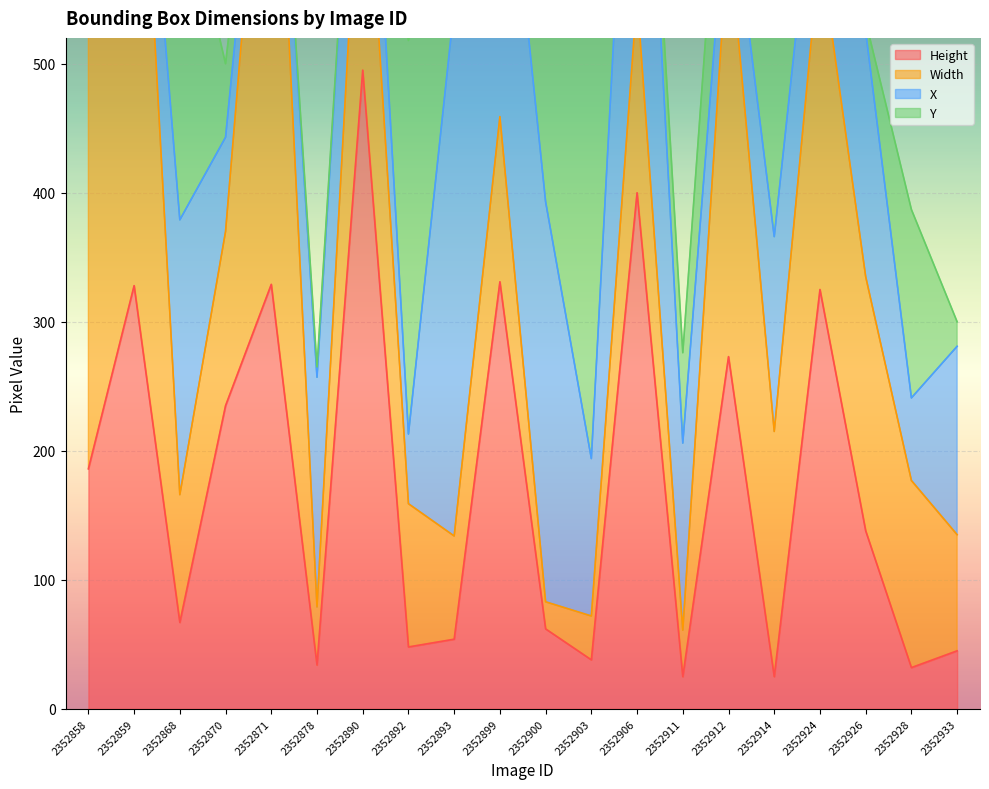

Reading left to right, what are all the values shown in this chart?

Height: 2352858=186	2352859=328	2352868=67	2352870=235	2352871=329	2352878=34	2352890=495	2352892=48	2352893=54	2352899=331	2352900=62	2352903=38	2352906=400	2352911=25	2352912=273	2352914=25	2352924=325	2352926=138	2352928=32	2352933=45
Width: 2352858=388	2352859=482	2352868=99	2352870=135	2352871=467	2352878=45	2352890=222	2352892=111	2352893=80	2352899=128	2352900=21	2352903=34	2352906=152	2352911=36	2352912=330	2352914=190	2352924=264	2352926=197	2352928=145	2352933=90
X: 2352858=111	2352859=4	2352868=213	2352870=73	2352871=7	2352878=178	2352890=110	2352892=54	2352893=410	2352899=277	2352900=310	2352903=122	2352906=308	2352911=145	2352912=49	2352914=151	2352924=107	2352926=190	2352928=64	2352933=146
Y: 2352858=118	2352859=3	2352868=273	2352870=57	2352871=4	2352878=8	2352890=1	2352892=305	2352893=161	2352899=33	2352900=158	2352903=382	2352906=14	2352911=70	2352912=113	2352914=233	2352924=2	2352926=8	2352928=146	2352933=19